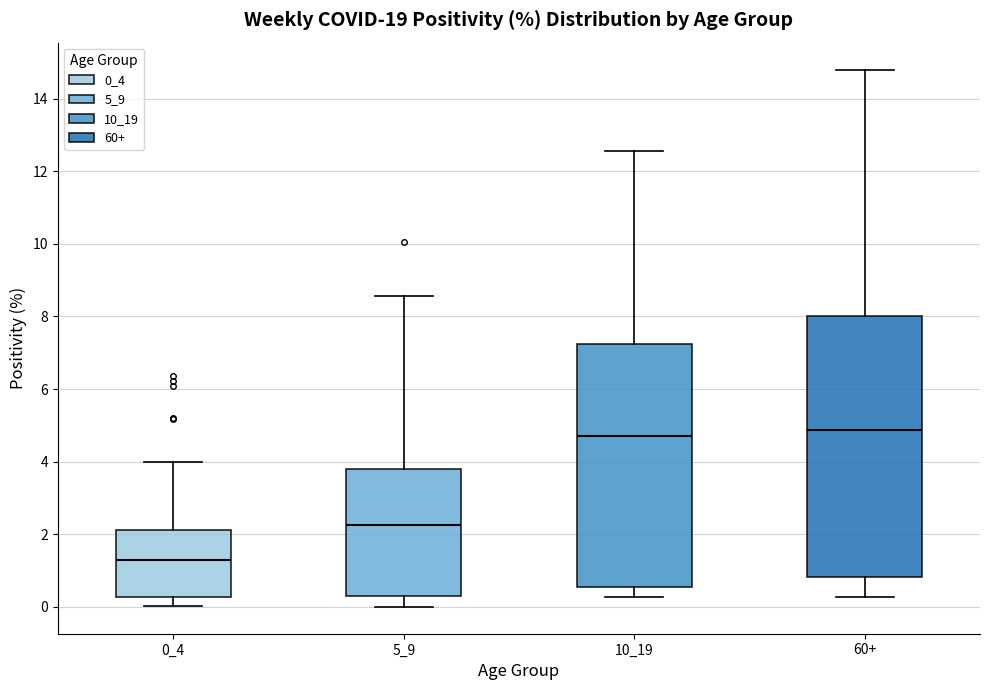

Which box is the tallest, from its lower edge to its upper edge?

60+